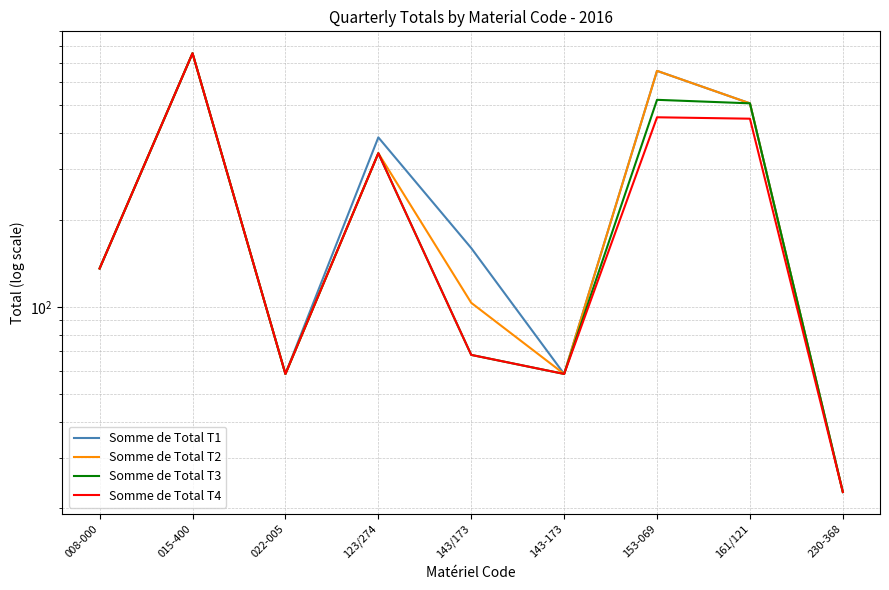

Is this an area chart (filled region under the line)?

No